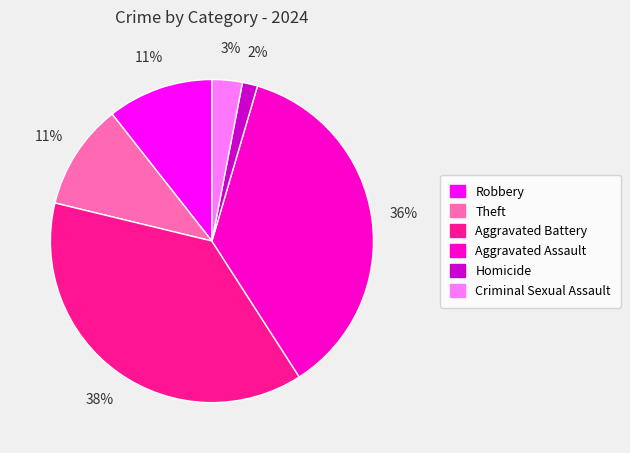

To the nearest percent, what is the difference between the largest and smallest slice percentages?

36%